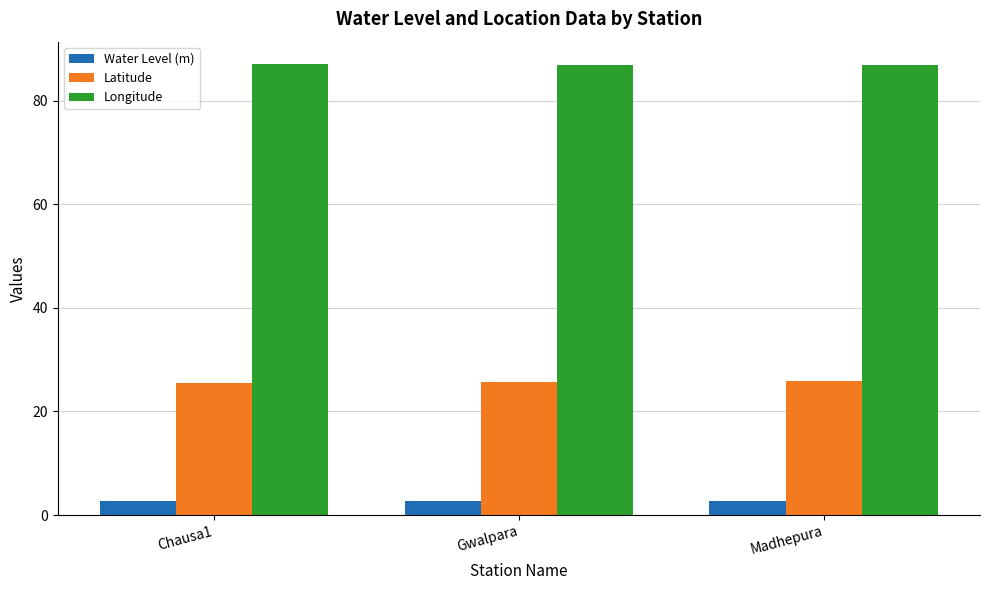

True or false: Latitude has a value of 25.9 at Madhepura.

True